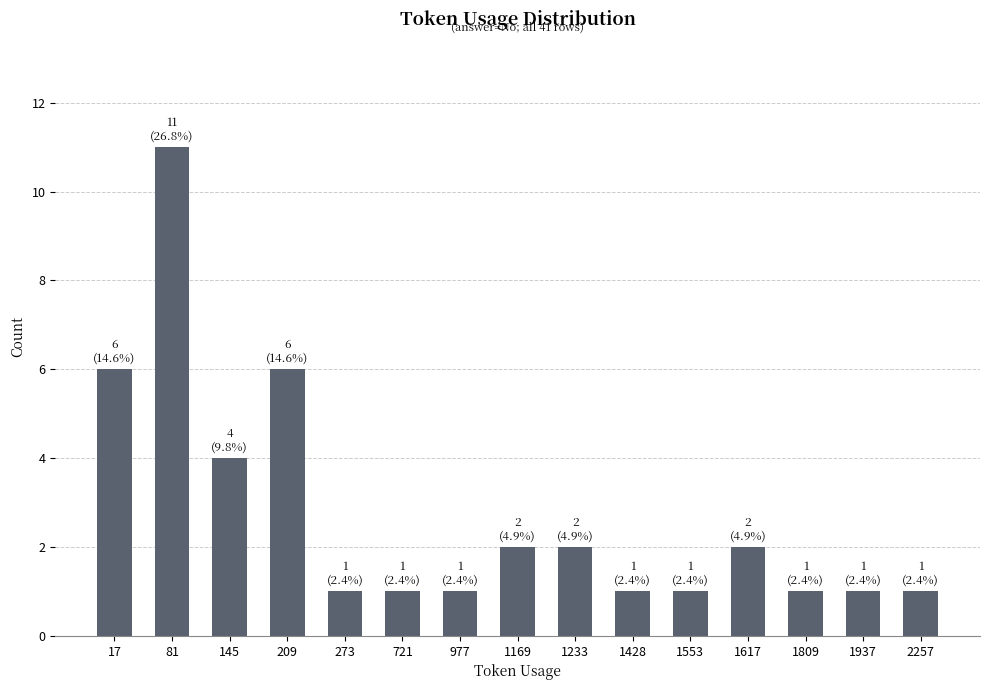

What is the sum of the values at 1617 and 273?

3